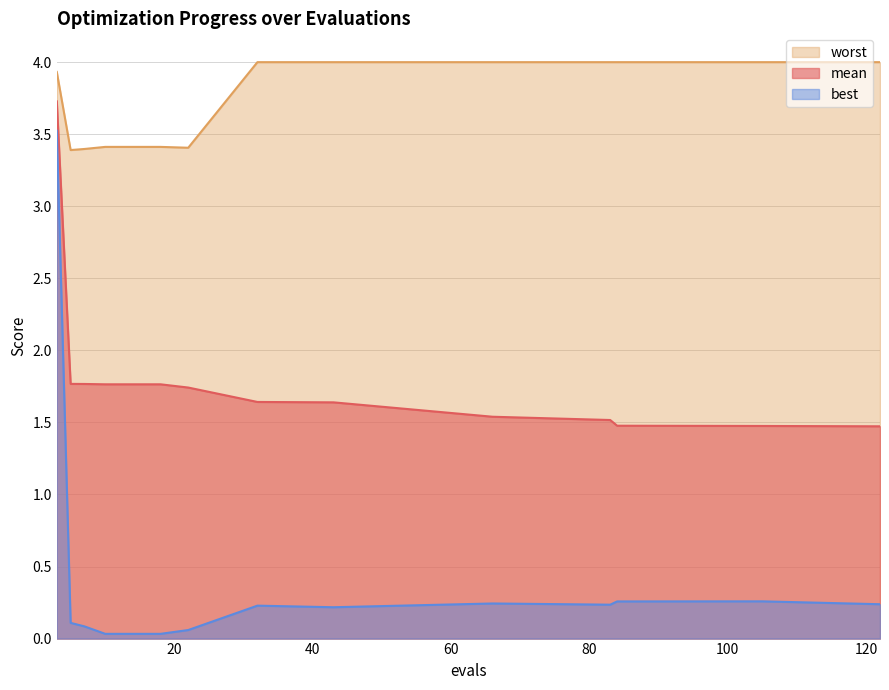

Reading left to right, list all the values displayed in this chart.

mean: 3.7	1.8	1.8	1.8	1.8	1.8	1.7	1.6	1.6	1.5	1.5	1.5	1.5	1.5
best: 3.5	0.1	0.1	0.0	0.0	0.0	0.1	0.2	0.2	0.2	0.2	0.3	0.3	0.2
worst: 3.9	3.4	3.4	3.4	3.4	3.4	3.4	4.0	4.0	4.0	4.0	4.0	4.0	4.0